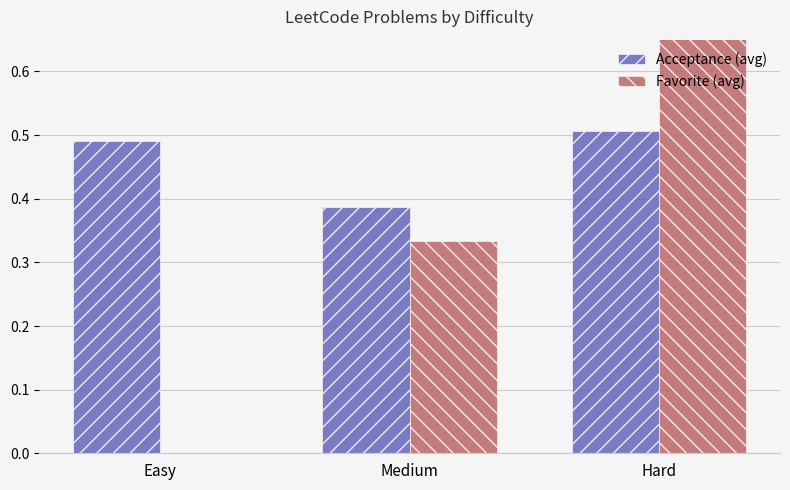

Is it true that Acceptance (avg) equals 0.4 at Medium?

True